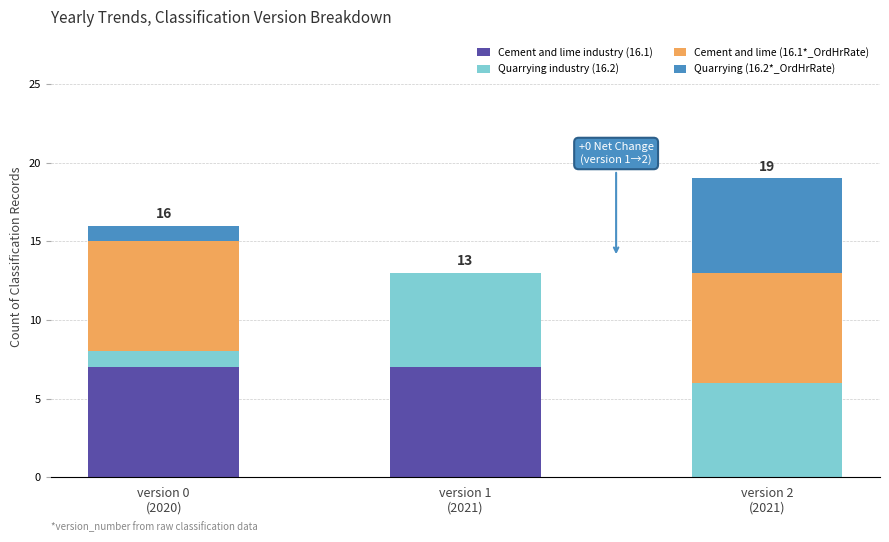

At which label is Cement and lime industry (16.1) closest to 3?

version 2
(2021)